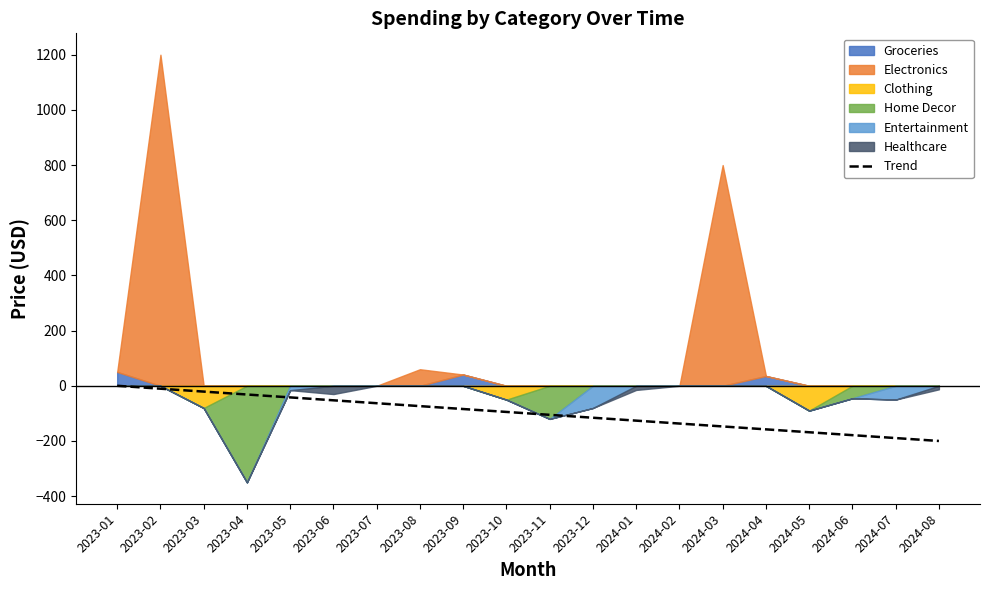

How many categories are shown in the chart?

20